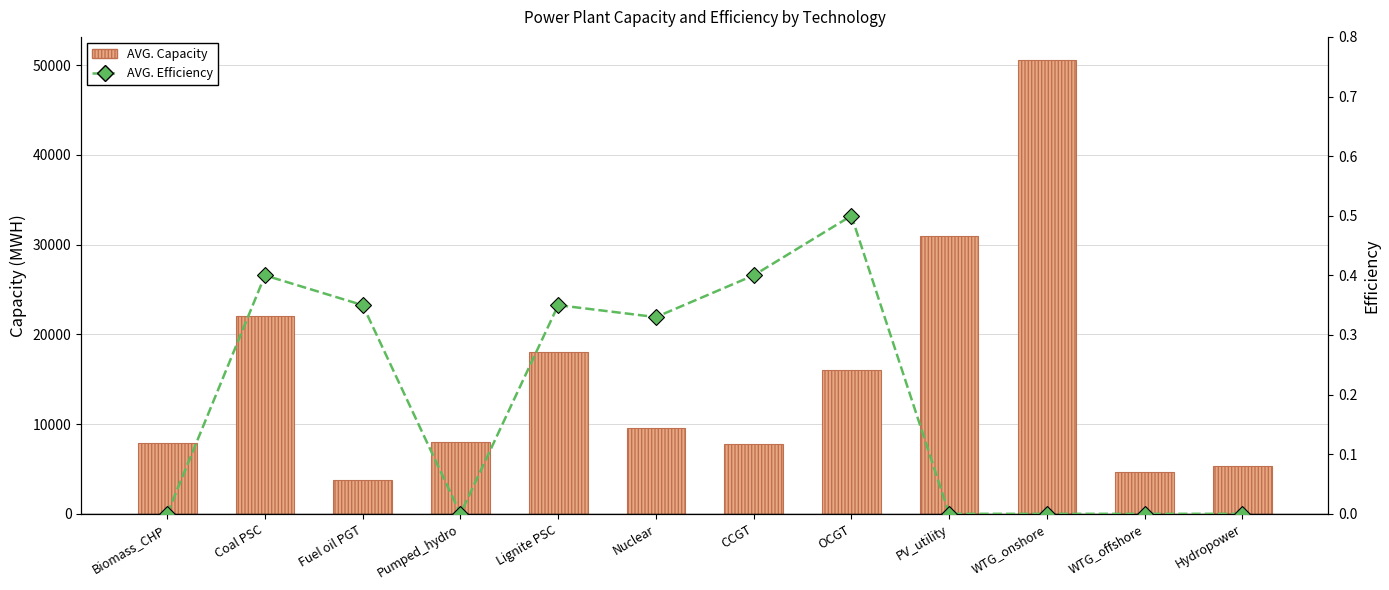

Is it true that AVG. Efficiency equals 0.4 at Coal PSC?

True